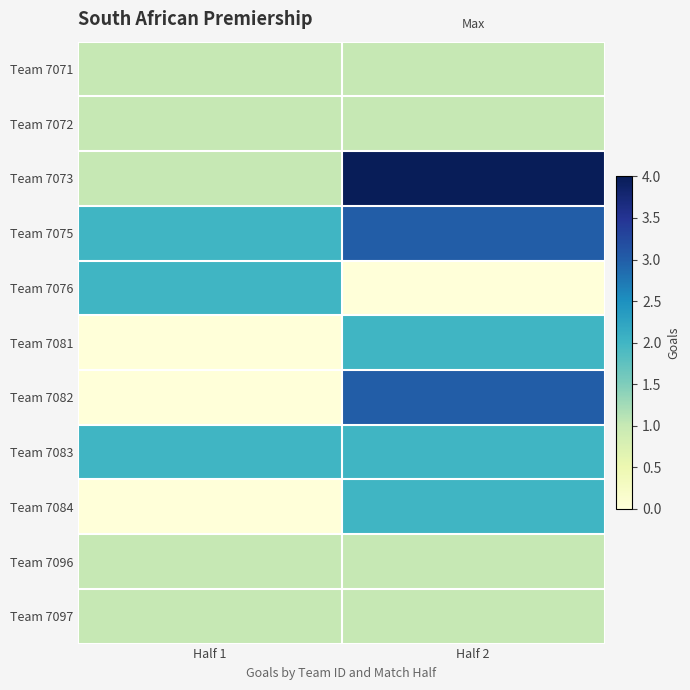

Which category has the lowest value across all series?

Half 2